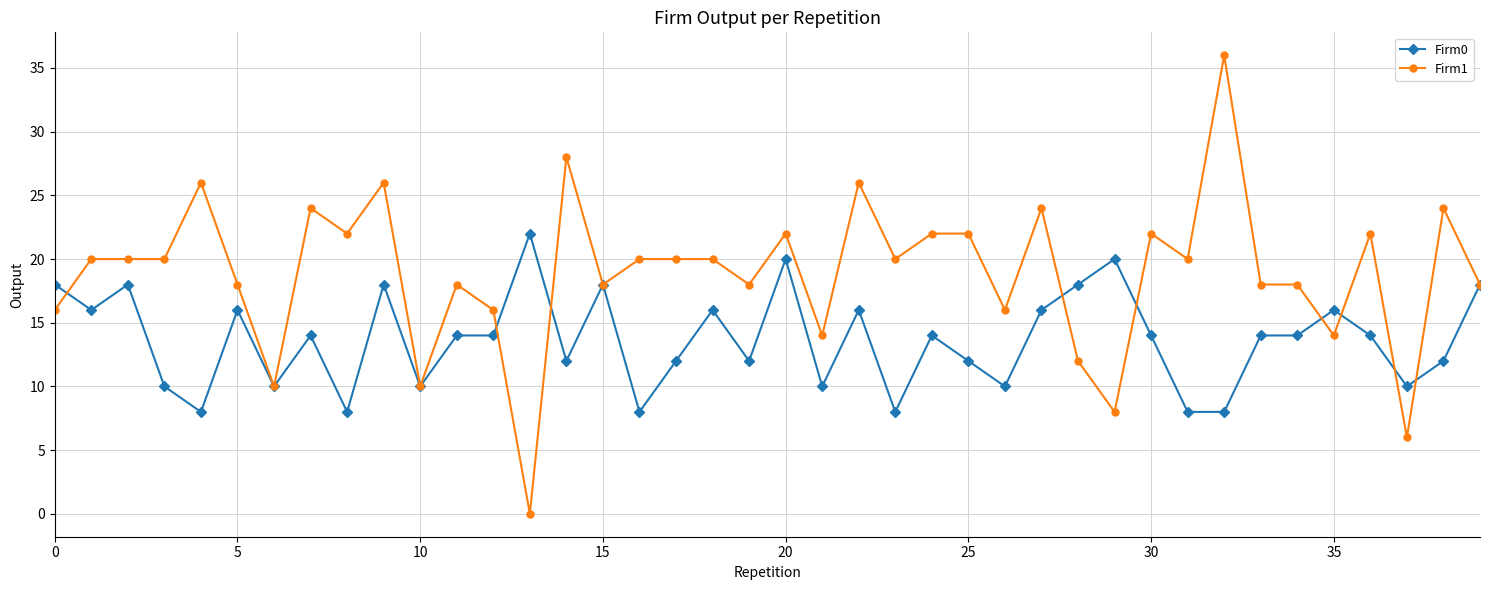

How many positive values does the Firm1 series have?

39